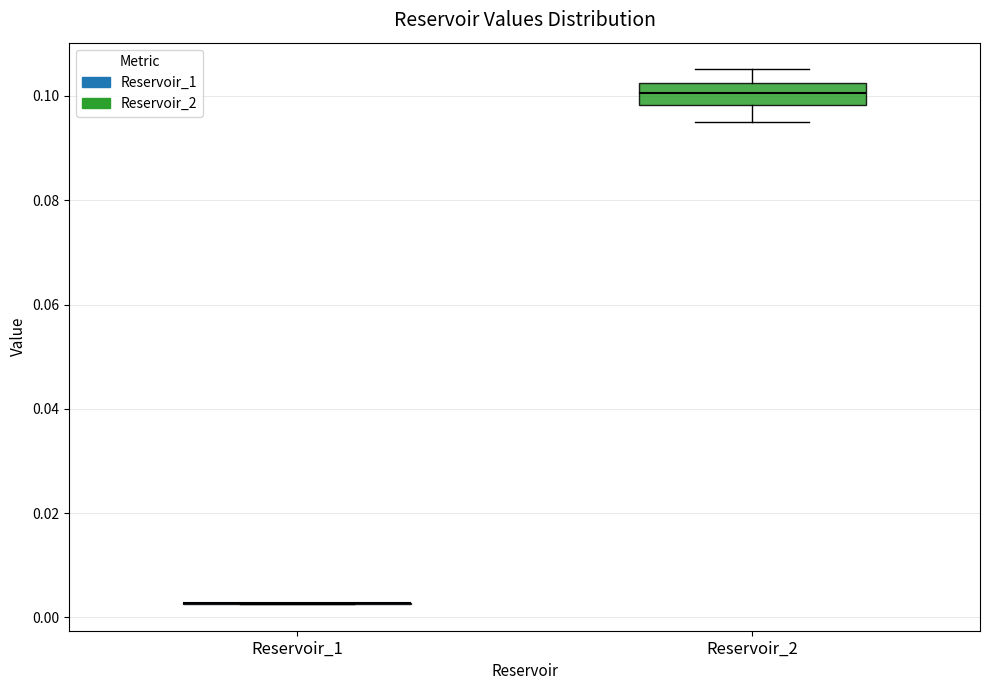

Comparing the boxes themselves (not the whiskers), which one is the tallest?

Reservoir_2